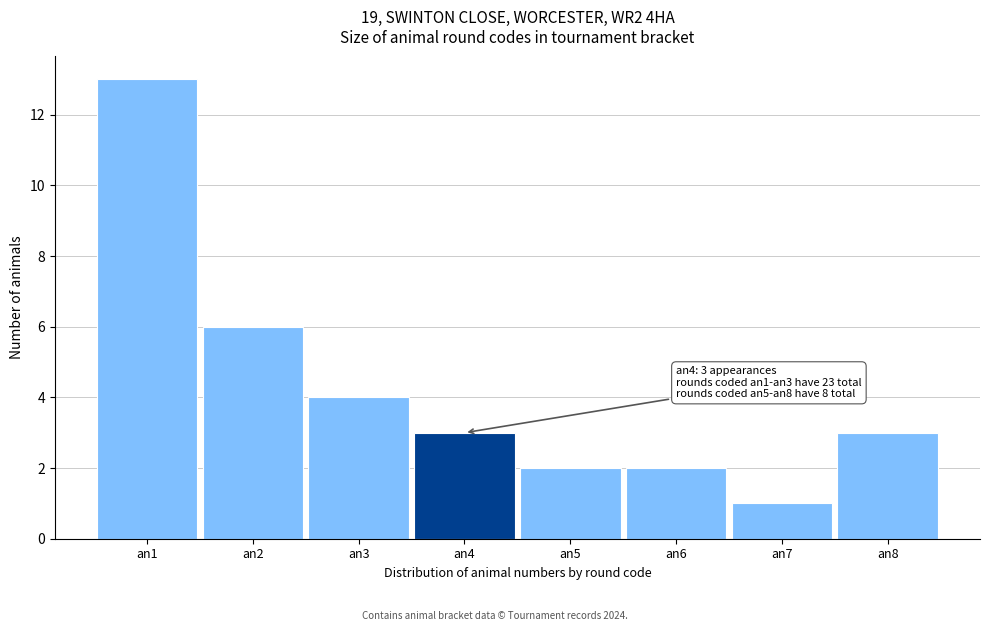

Which range on the x-axis has the tallest bar?

0.5 to 1.5